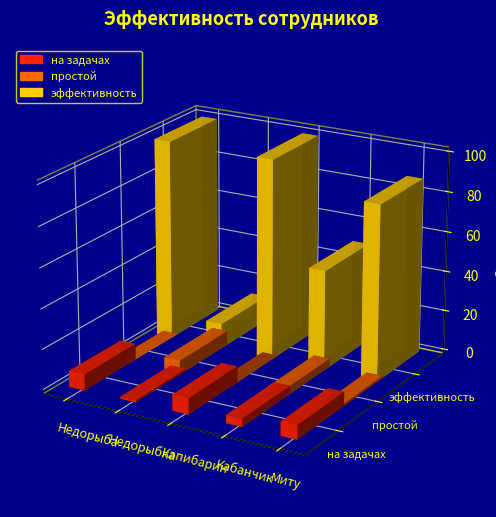

Which has a higher value, Кабанчик or Миту?

Миту